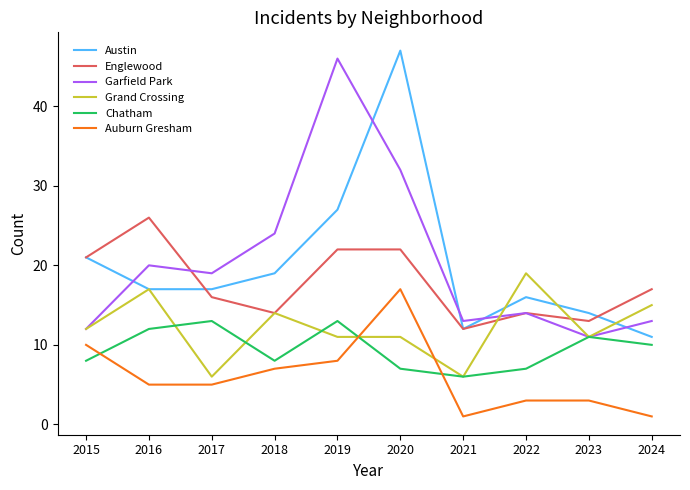

Is this an area chart (filled region under the line)?

No